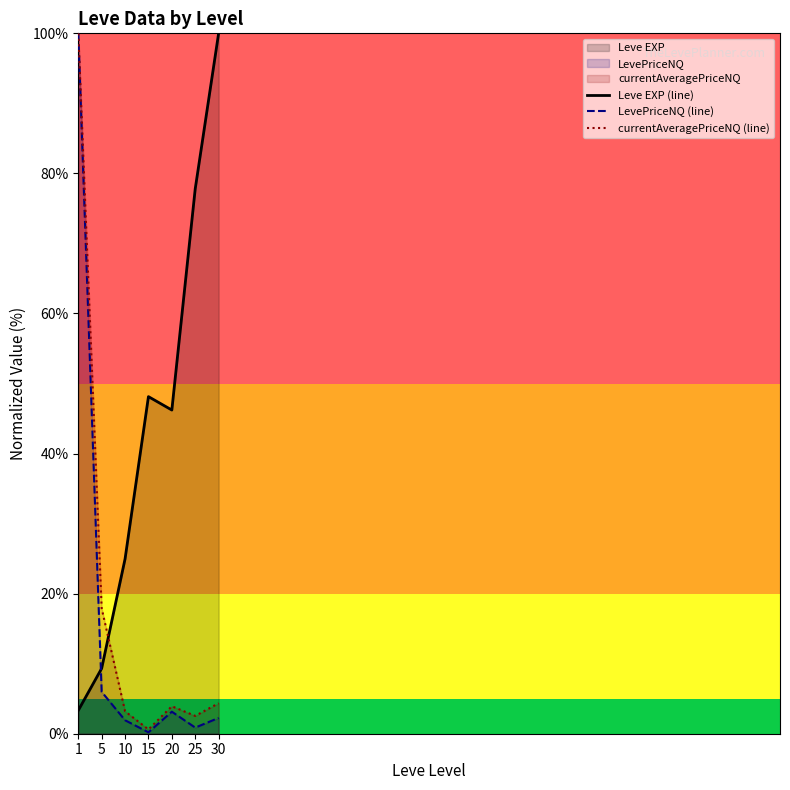

How many interior local valleys does the currentAveragePriceNQ (line) series have?

2